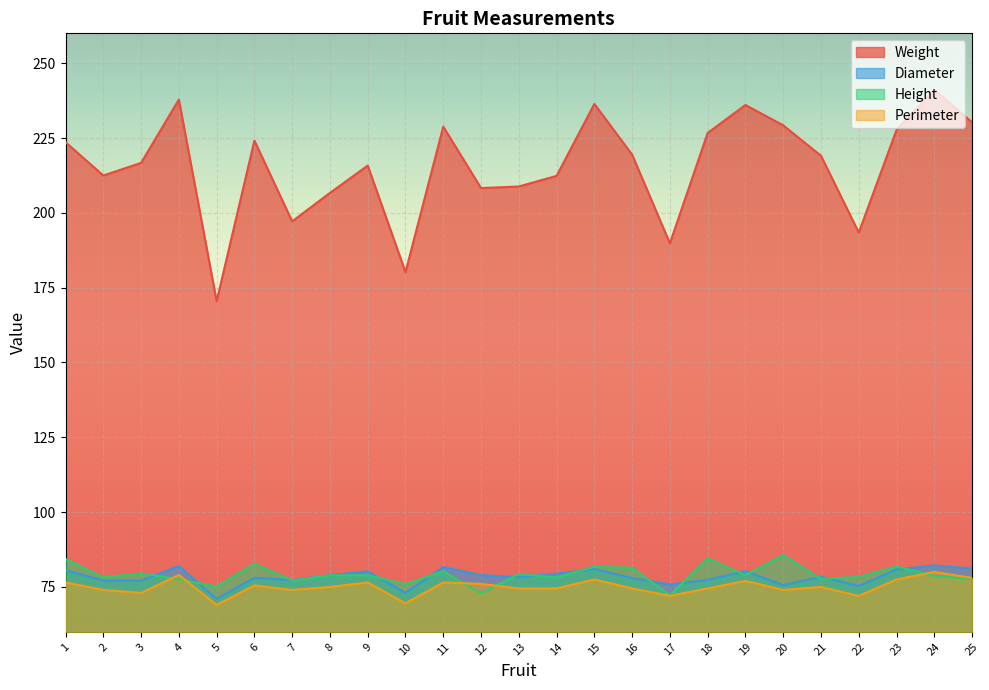

How many data points in Diameter are less than 78?

10